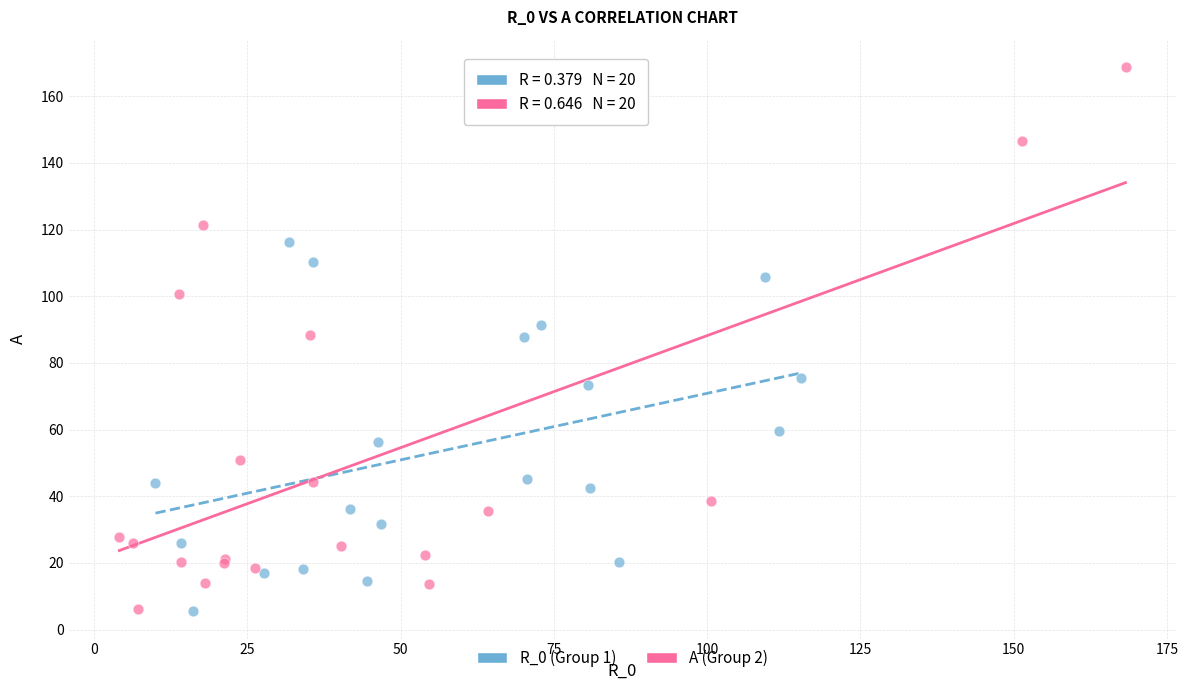

Which series reaches the maximum Y coordinate?

A (Group 2)